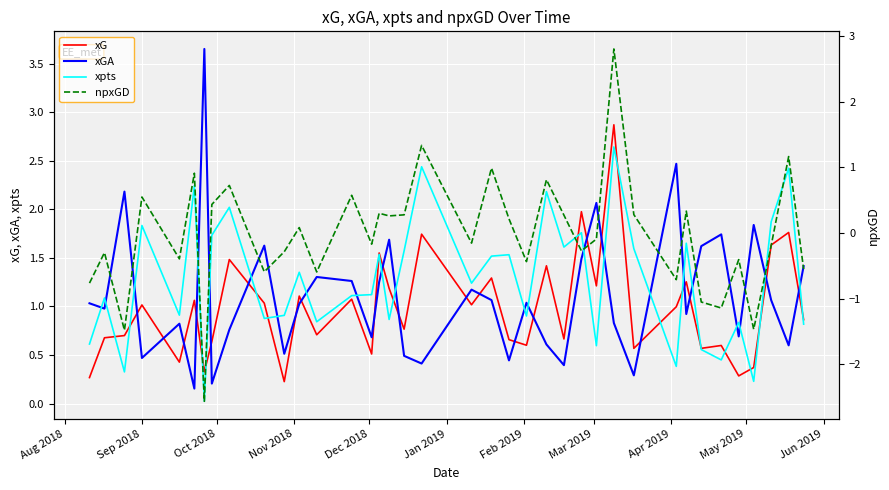

Reading left to right, what are all the values shown in this chart?

xG: 0.3	0.7	0.7	1.0	0.4	1.1	0.3	0.6	1.5	1.0	0.2	1.1	0.7	1.1	0.5	1.6	1.2	0.8	1.7	1.0	1.3	0.7	0.6	1.4	0.7	2.0	1.2	2.9	0.6	1.0	1.3	0.6	0.6	0.3	0.4	1.6	1.8	0.9
xGA: 1.0	1.0	2.2	0.5	0.8	0.2	3.7	0.2	0.8	1.6	0.5	1.0	1.3	1.3	0.7	1.3	1.7	0.5	0.4	1.2	1.1	0.4	1.0	0.6	0.4	1.5	2.1	0.8	0.3	2.5	0.9	1.6	1.7	0.7	1.8	1.1	0.6	1.4
xpts: 0.6	1.1	0.3	1.8	0.9	2.2	0.0	1.7	2.0	0.9	0.9	1.4	0.8	1.1	1.1	1.5	0.9	1.6	2.4	1.2	1.5	1.5	0.9	2.2	1.6	1.8	0.6	2.6	1.6	0.4	1.7	0.6	0.4	0.8	0.2	1.9	2.4	0.8
npxGD: -0.8	-0.3	-1.5	0.5	-0.4	0.9	-2.6	0.4	0.7	-0.6	-0.3	0.1	-0.6	0.6	-0.2	0.3	0.3	0.3	1.3	-0.2	1.0	0.2	-0.4	0.8	0.3	-0.3	-0.1	2.8	0.3	-0.7	0.3	-1.1	-1.1	-0.4	-1.5	-0.2	1.2	-0.6